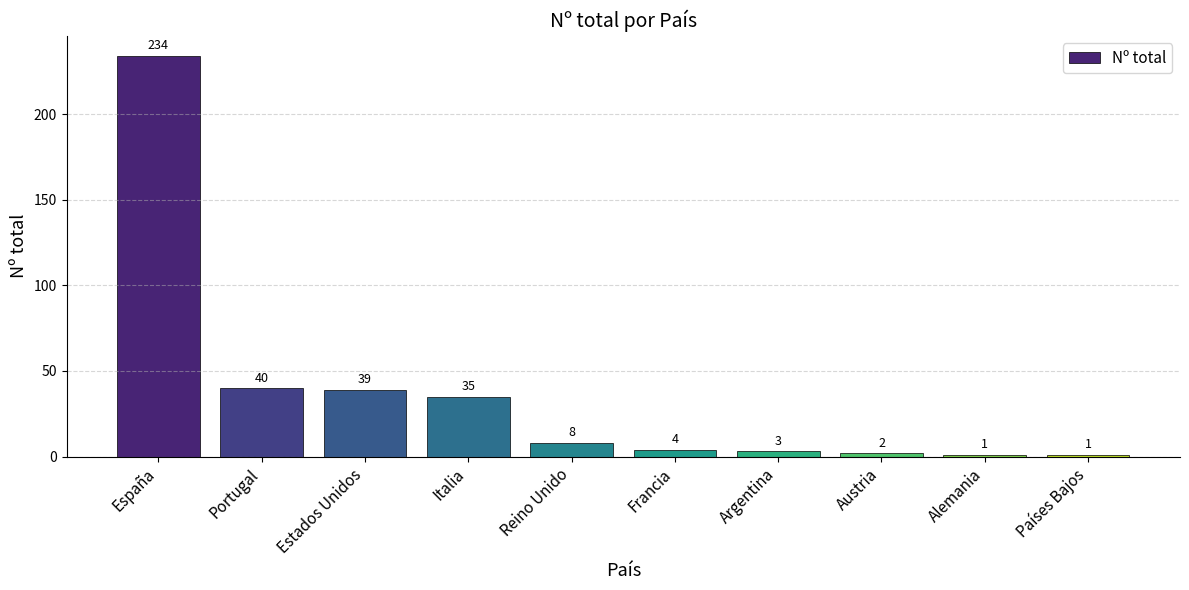

How many distinct data groups are displayed?

1